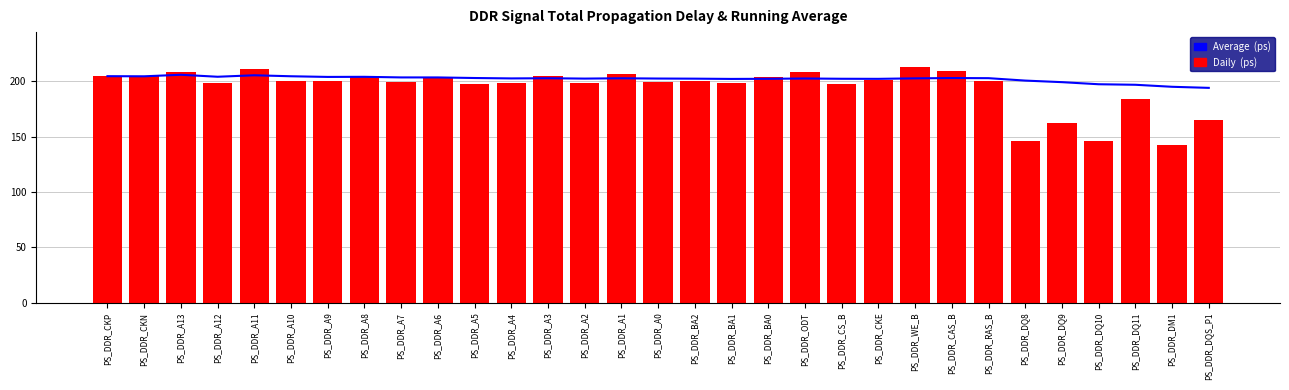

What is the label of the 11th bar from the right?

PS_DDR_CS_B